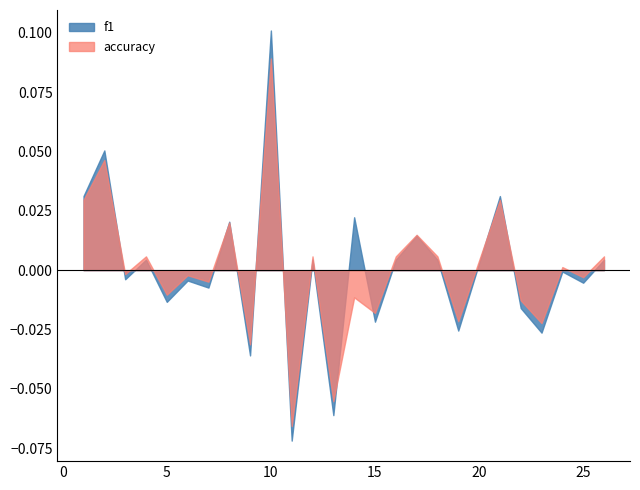

Which series has the widest spread of values?

f1